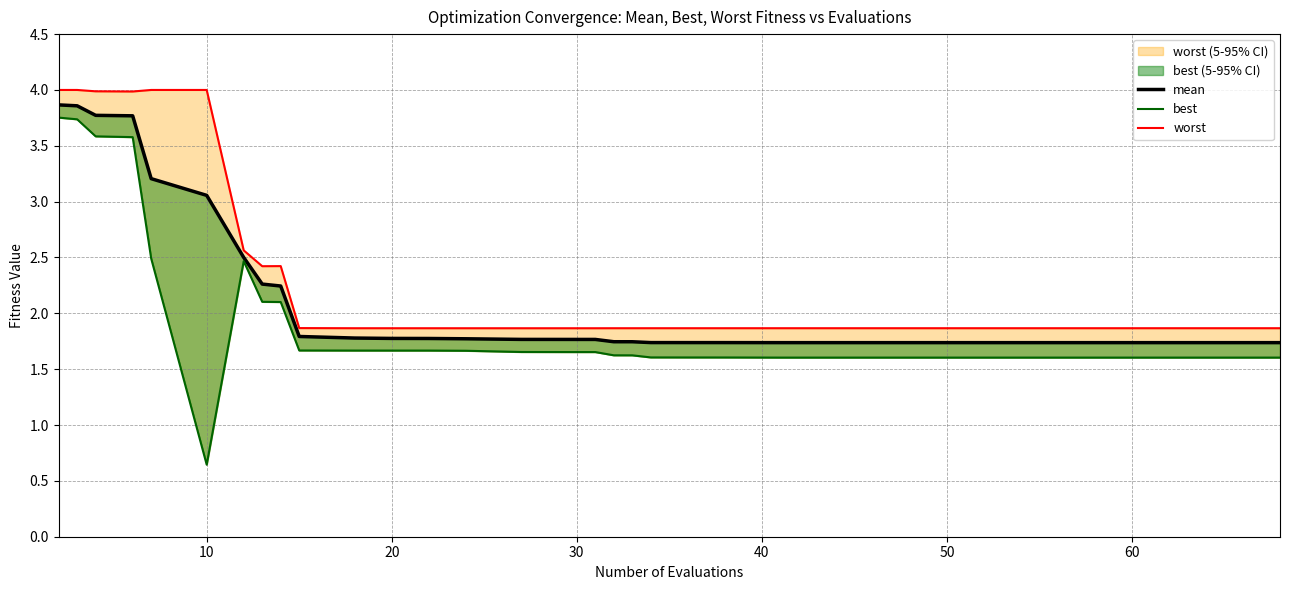

Rank the series by their maximum value, from highest to lowest.

worst, mean, best